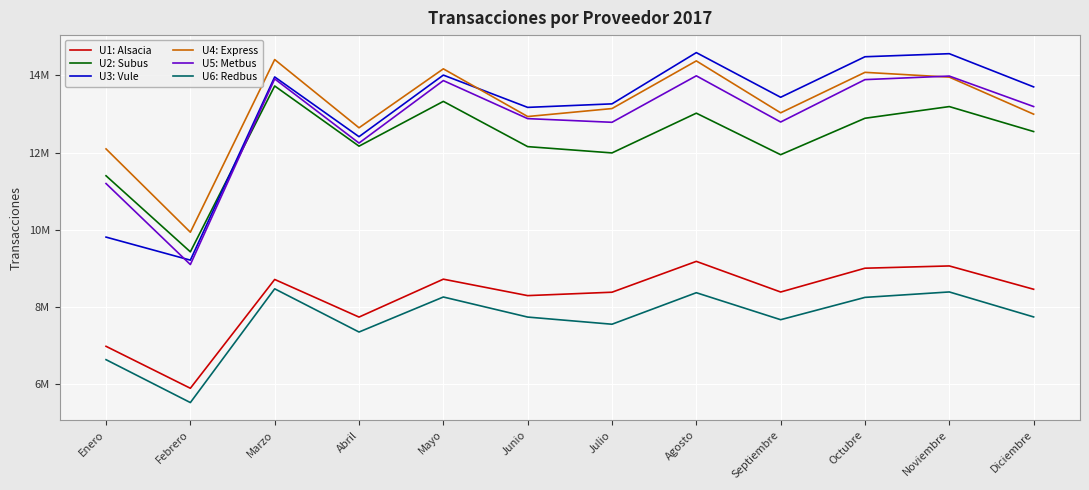

Is this an area chart (filled region under the line)?

No